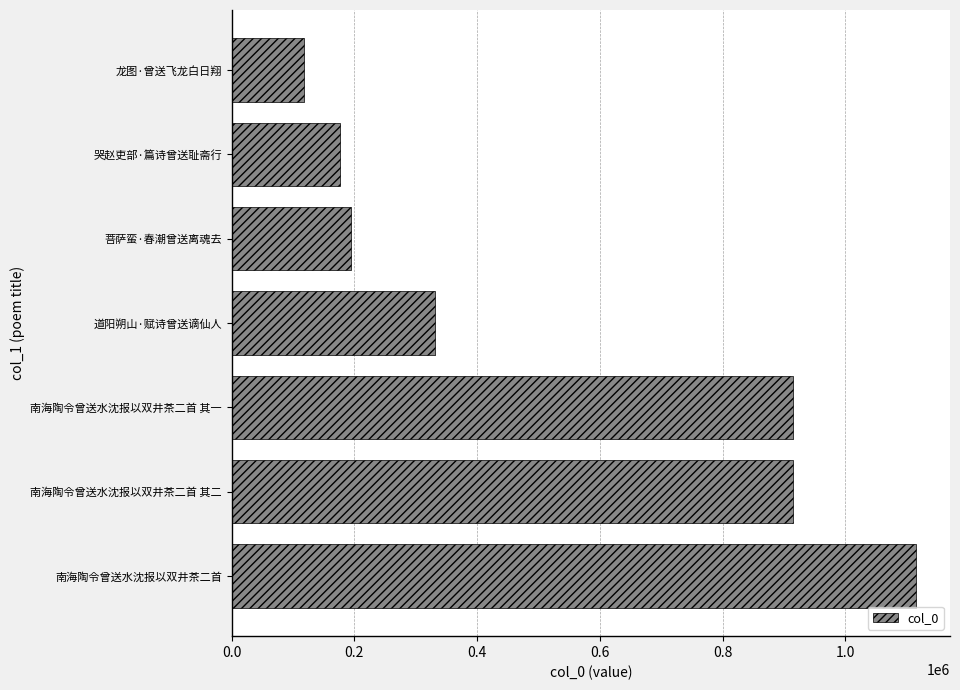

At which label is the value closest to 616361?

道阳朔山·赋诗曾送谪仙人